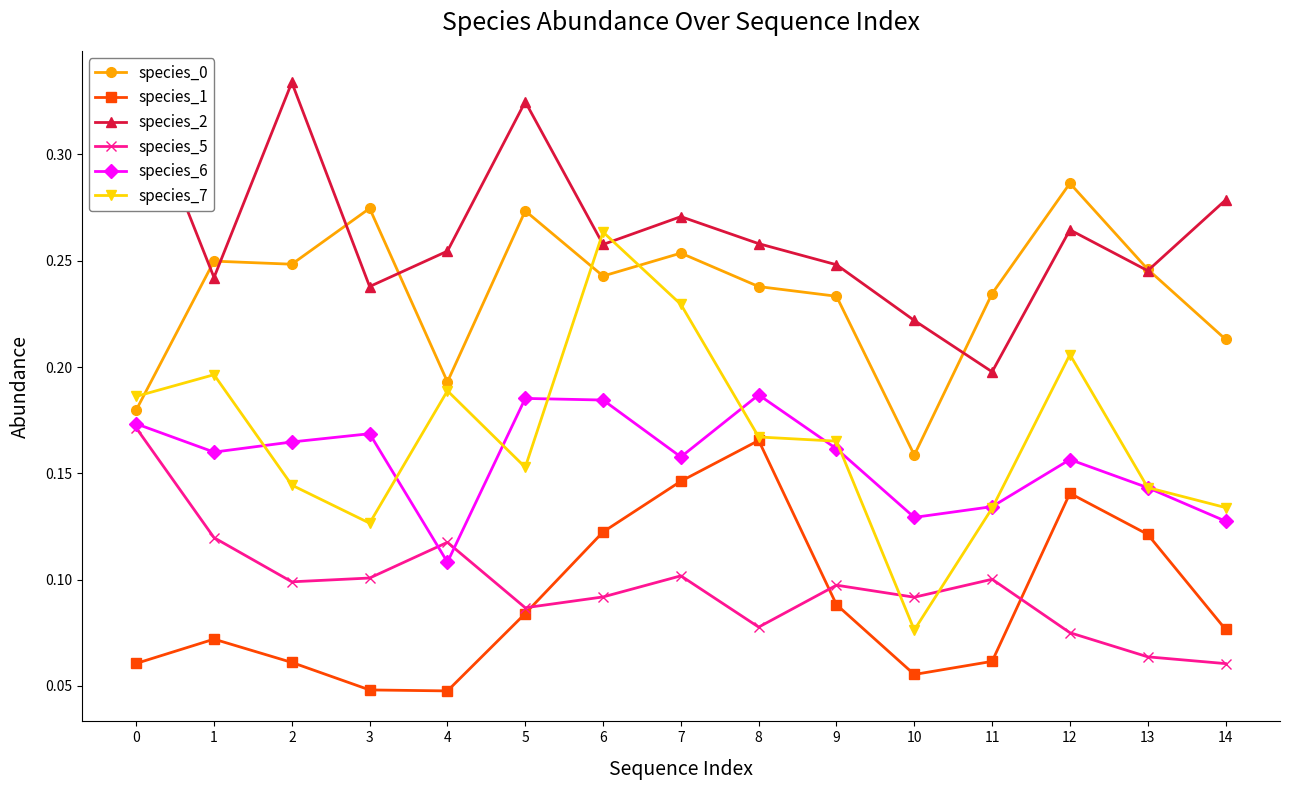

Read the species_6 value at 6.

0.2